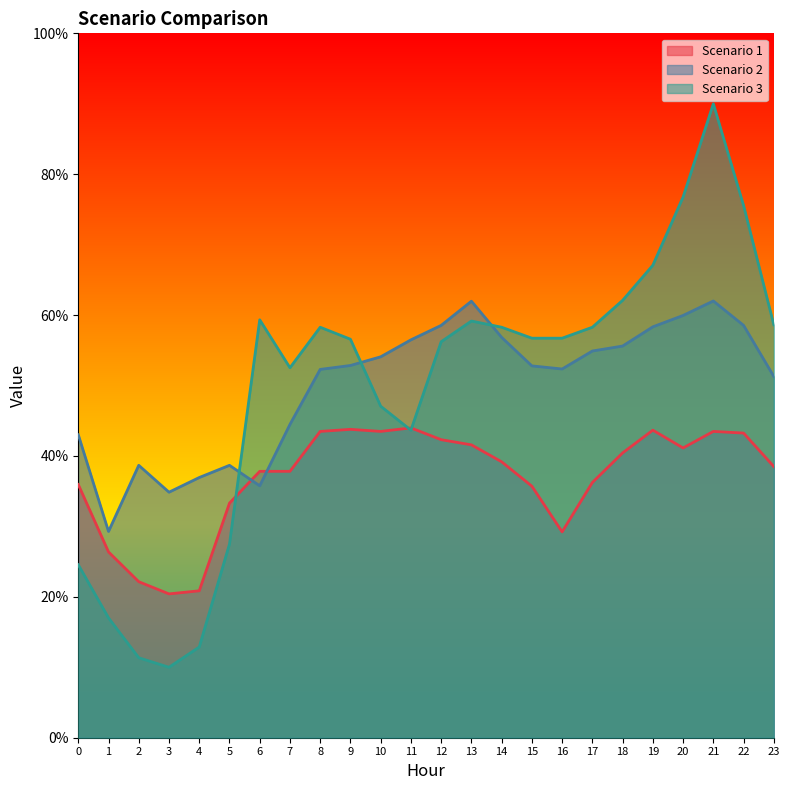

After their last crossing, which series has the higher values: Scenario 3 or Scenario 1?

Scenario 3